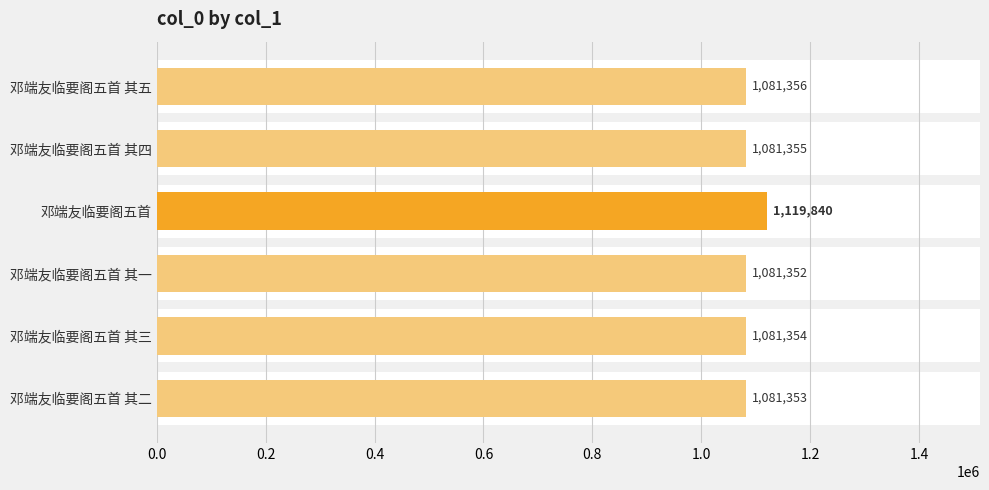

What position from the left is 邓端友临要阁五首 其四?

2